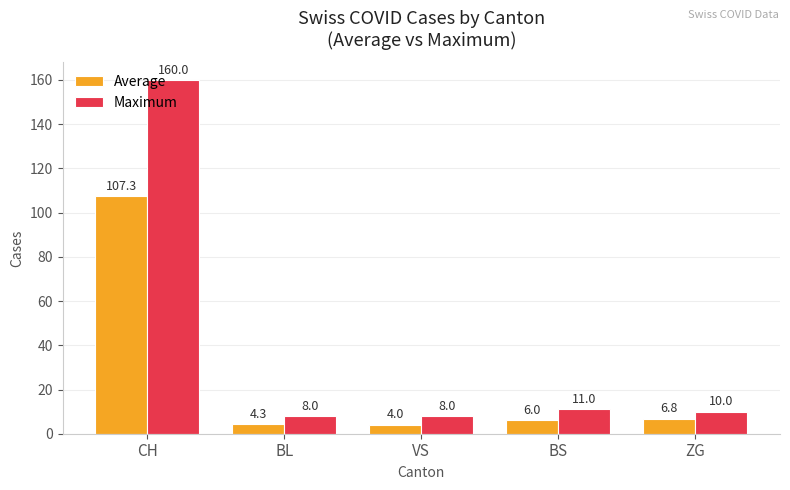

Which series changed the most between BL and VS?

Average